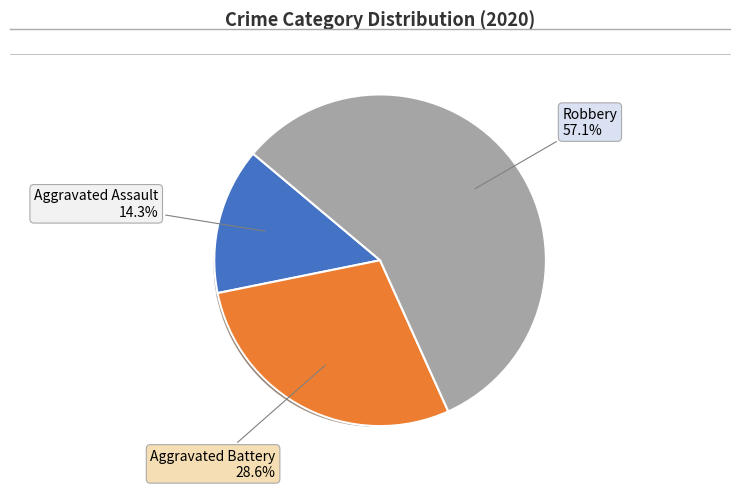

The Aggravated Battery slice represents 39% of the pie. True or false?

False